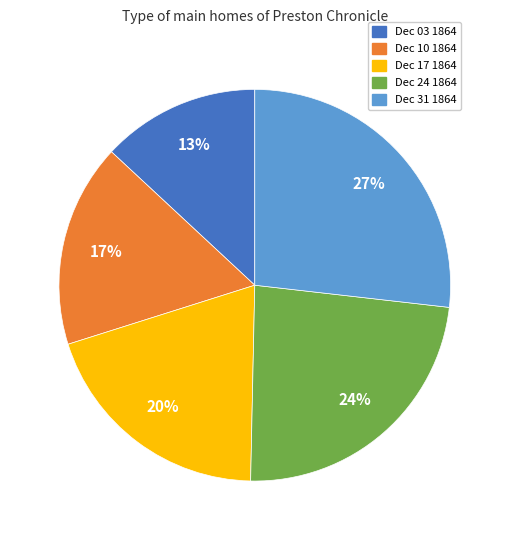

Does any single category account for the majority?

No